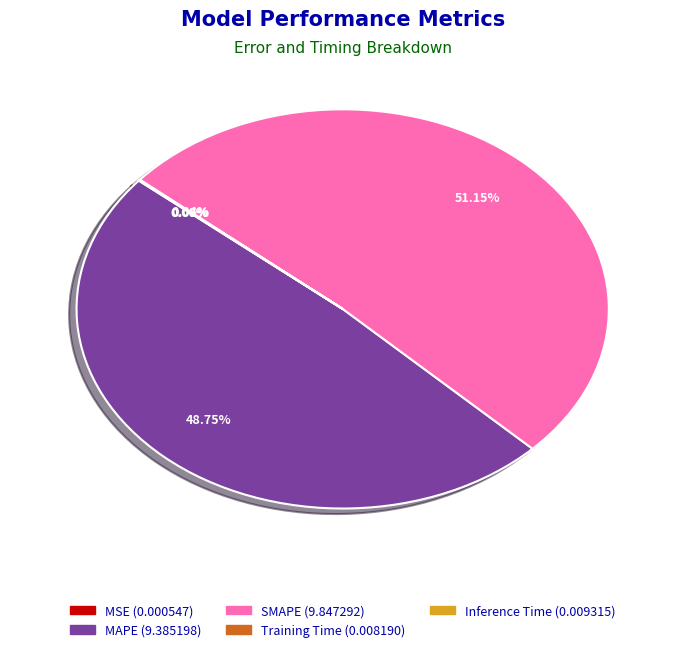

Is SMAPE the majority of the pie?

Yes